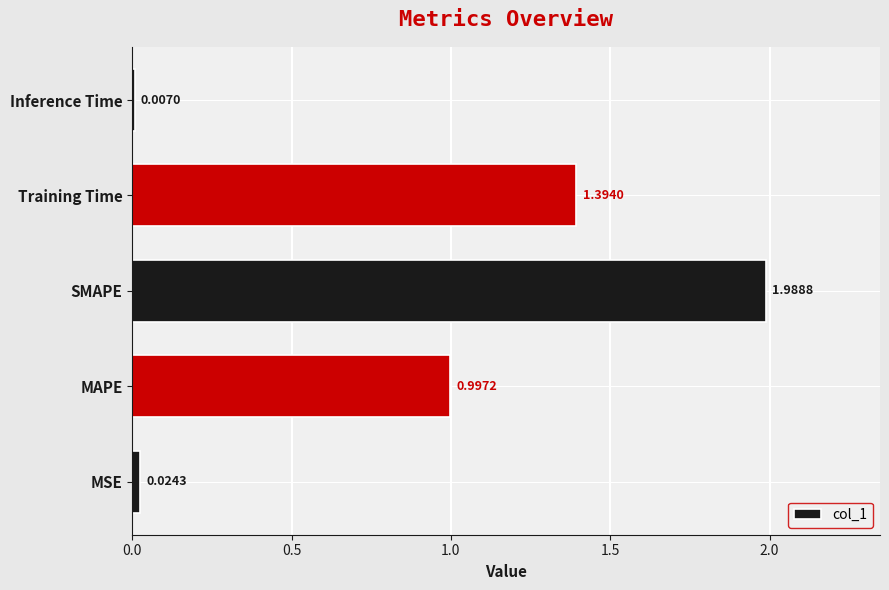

At which label is the value closest to 0?

Inference Time